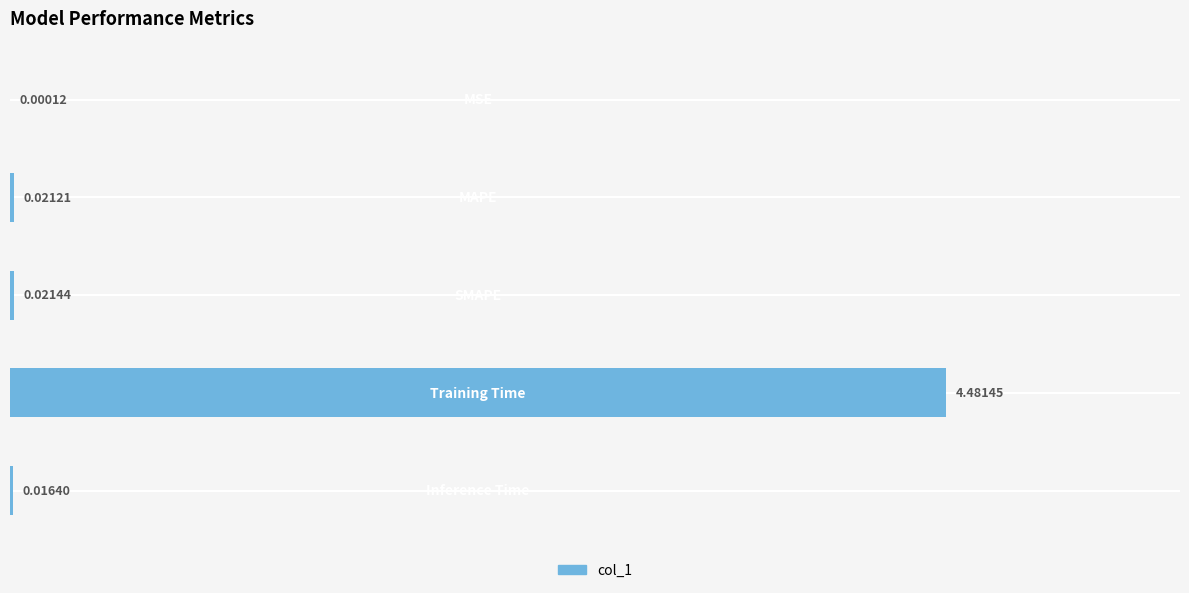

What is the greatest value displayed?

4.5